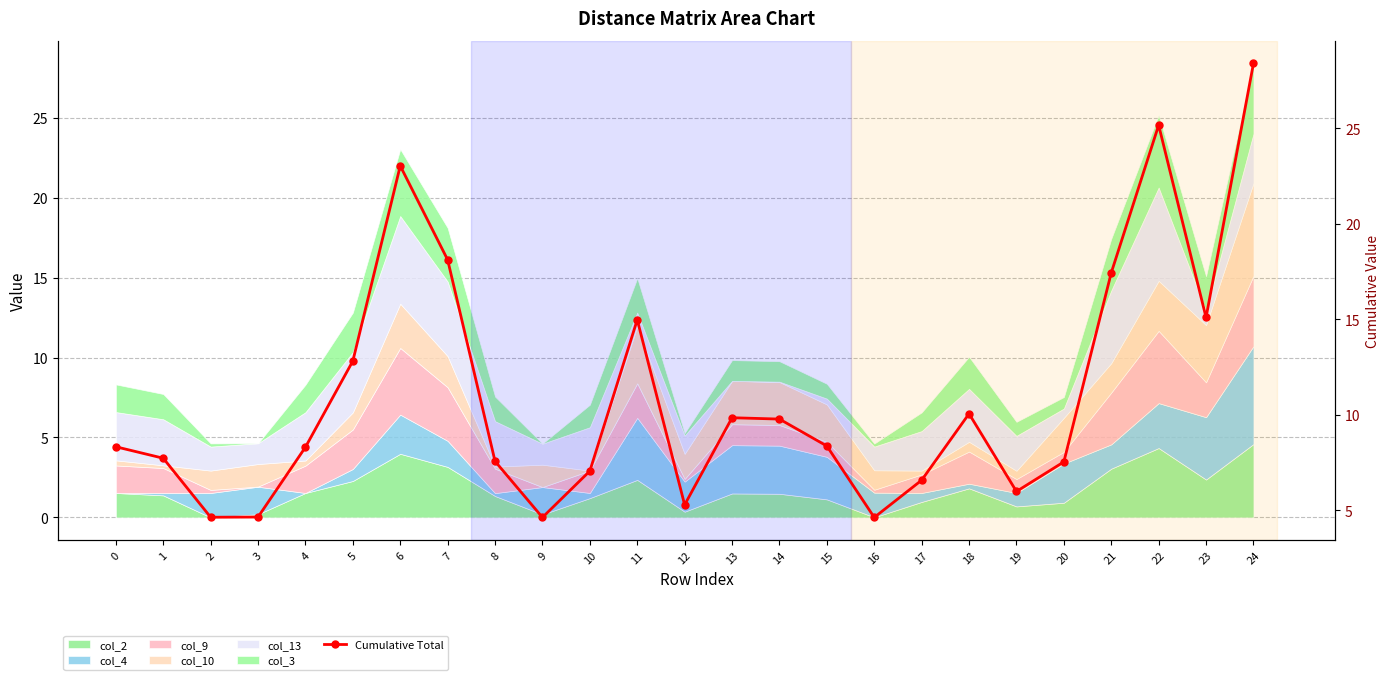

Does the chart have visible grid lines?

Yes